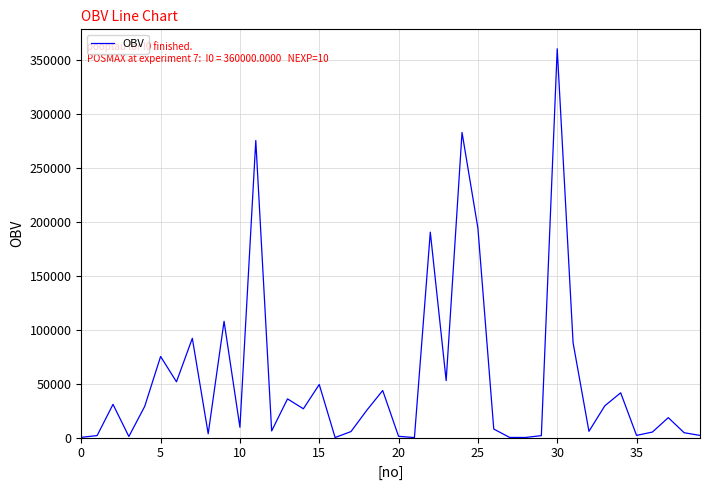

What is the greatest value displayed?

360000.0